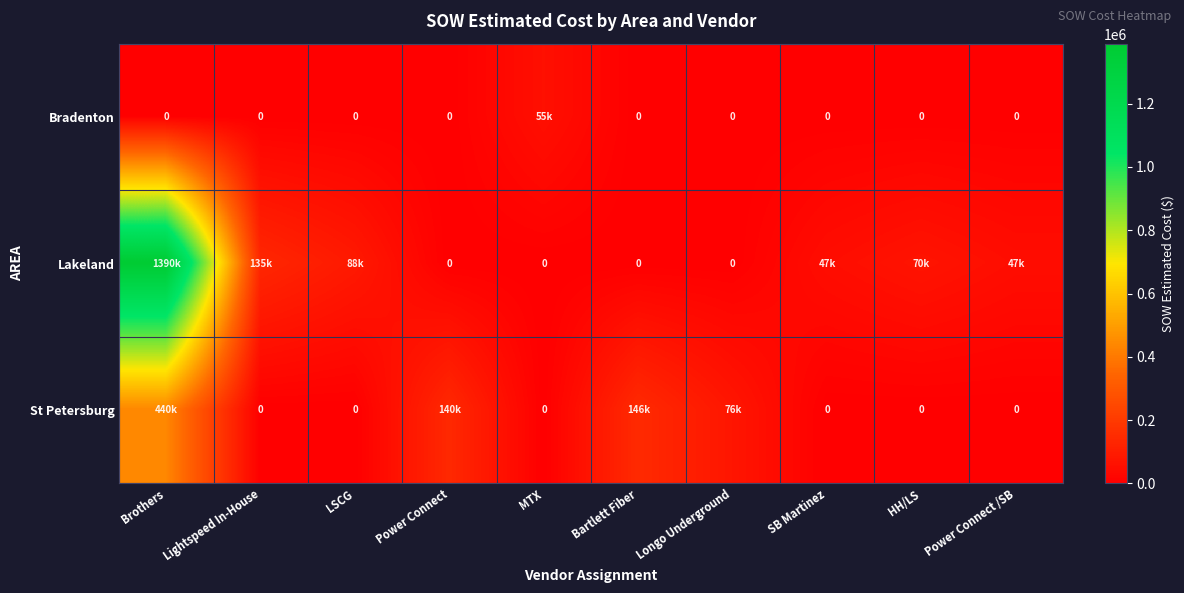

Rank the series by their maximum value, from lowest to highest.

Bradenton, St Petersburg, Lakeland